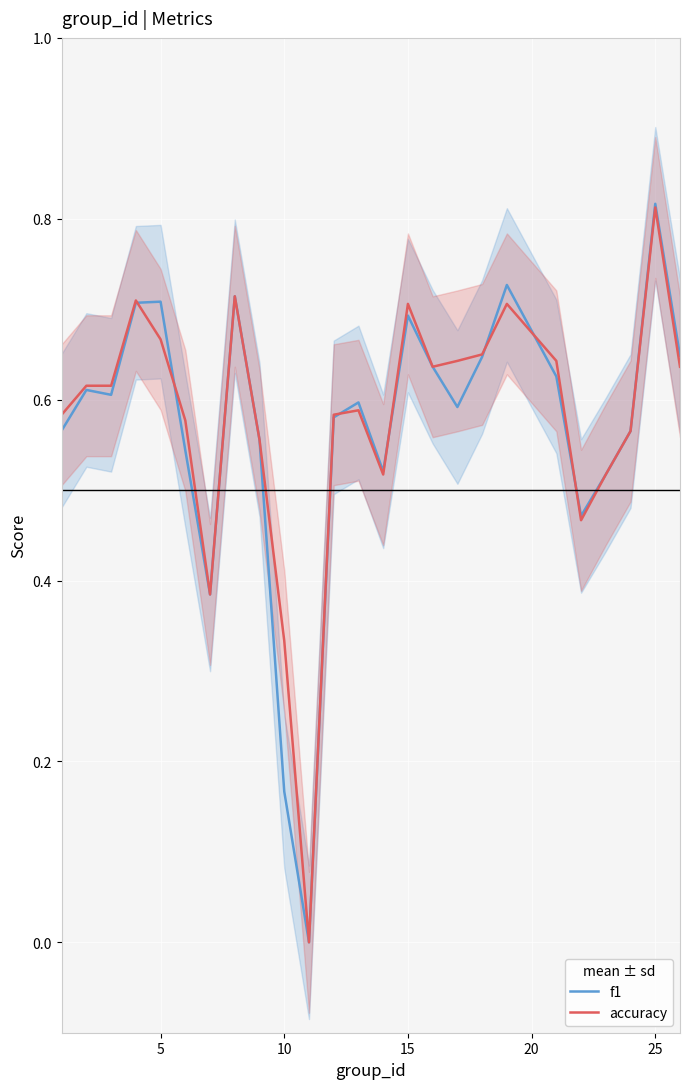

At which label does f1 reach its peak?

25